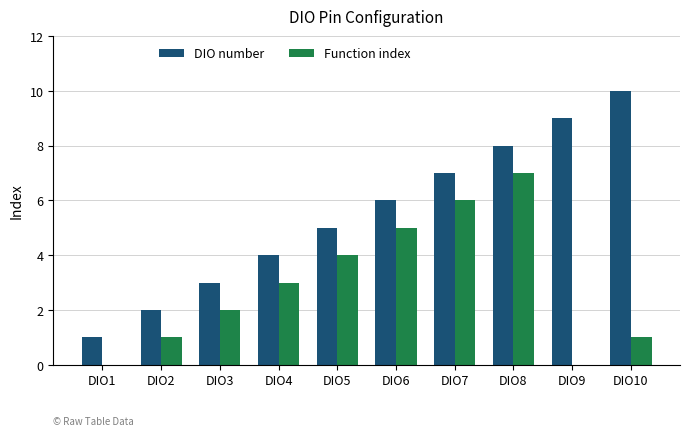

How many data points does each series have?

10